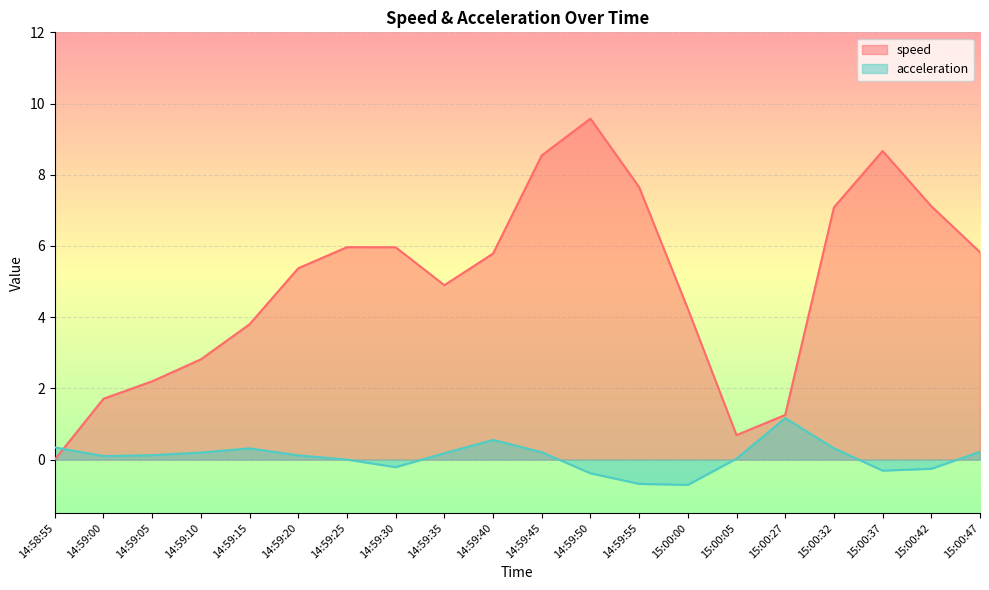

Which label corresponds to the smallest value in the chart?

15:00:00